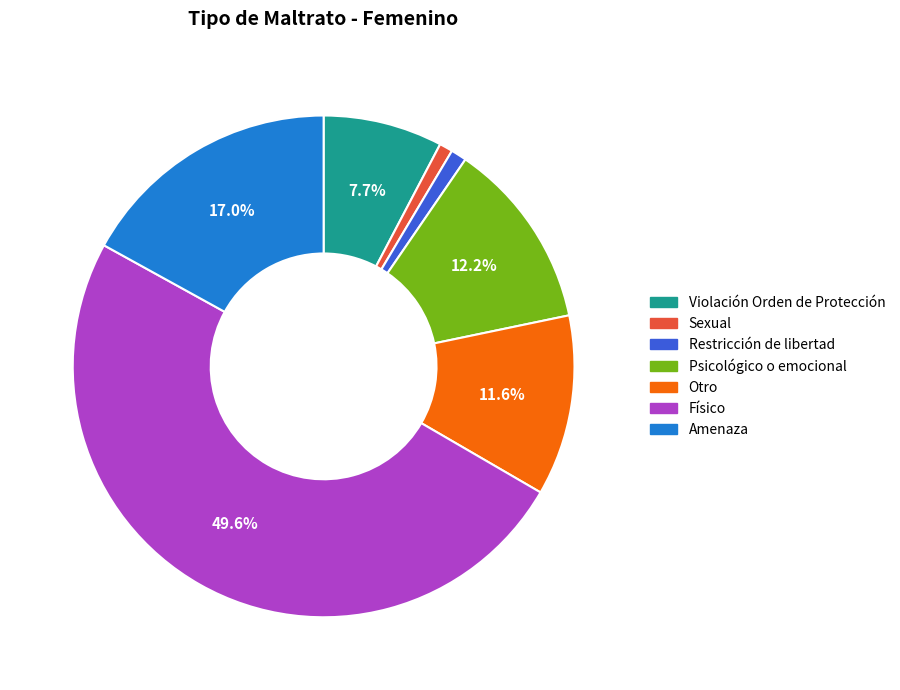

To the nearest percent, what portion does Físico represent?

50%